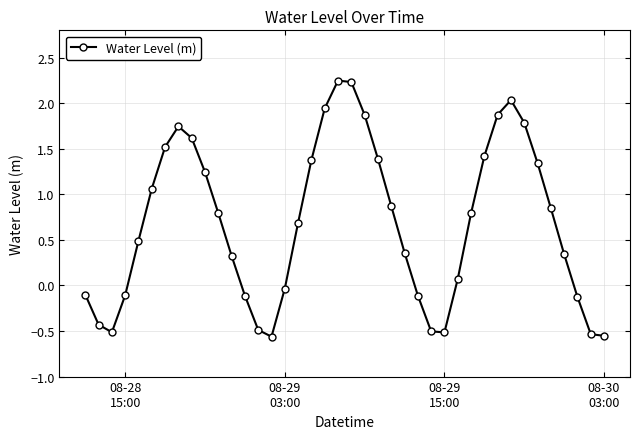

What is the difference between the second highest and second lowest values?

2.8